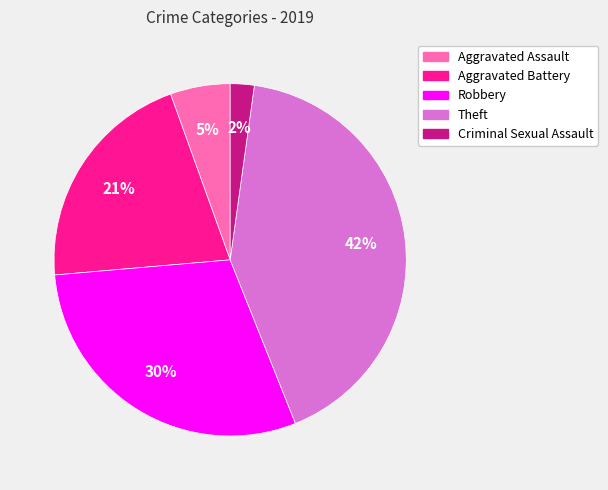

To the nearest percent, what is the average slice percentage?

20%